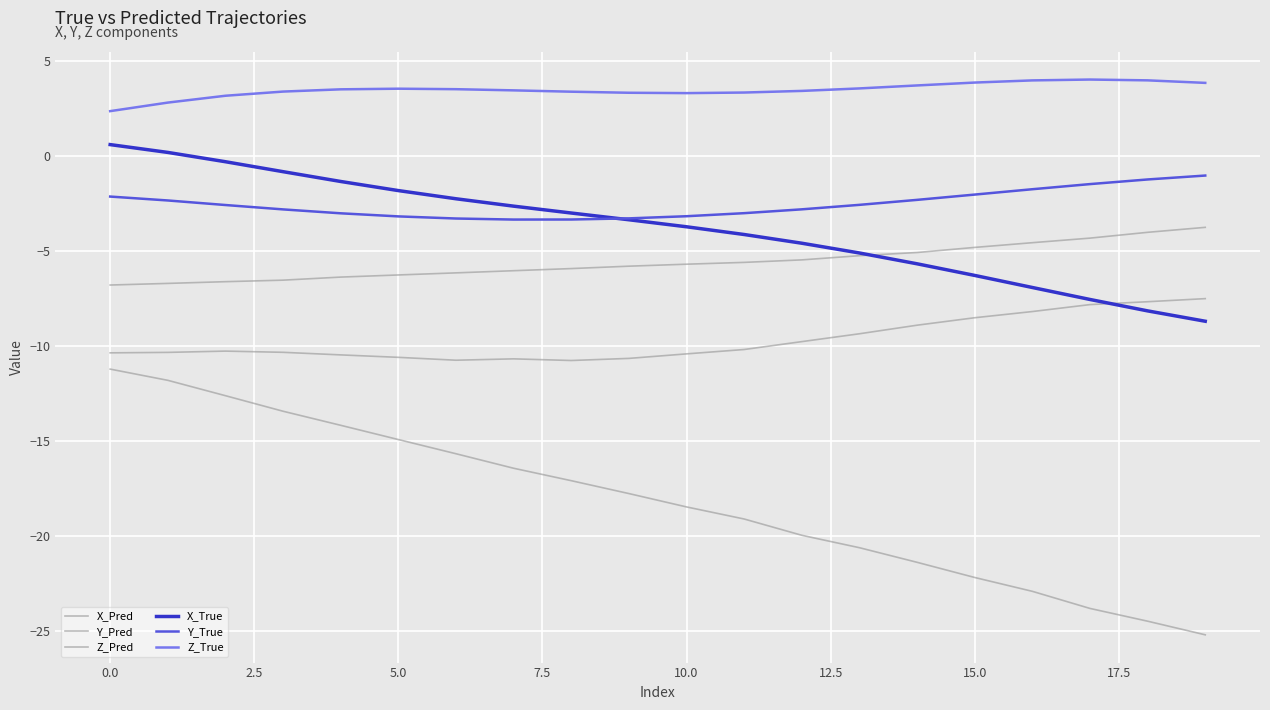

Reading left to right, transcribe all the data shown in this chart.

X_Pred: -11.2	-11.8	-12.6	-13.4	-14.2	-14.9	-15.7	-16.4	-17.1	-17.8	-18.5	-19.1	-20.0	-20.6	-21.4	-22.2	-22.9	-23.8	-24.5	-25.2
Y_Pred: -6.8	-6.7	-6.6	-6.5	-6.4	-6.2	-6.1	-6.0	-5.9	-5.8	-5.7	-5.6	-5.5	-5.2	-5.1	-4.8	-4.5	-4.3	-4.0	-3.7
Z_Pred: -10.3	-10.3	-10.3	-10.3	-10.5	-10.6	-10.7	-10.7	-10.7	-10.6	-10.4	-10.2	-9.8	-9.3	-8.9	-8.5	-8.2	-7.8	-7.7	-7.5
X_True: 0.6	0.2	-0.3	-0.8	-1.3	-1.8	-2.2	-2.6	-3.0	-3.3	-3.7	-4.1	-4.6	-5.1	-5.7	-6.3	-6.9	-7.5	-8.1	-8.7
Y_True: -2.1	-2.3	-2.6	-2.8	-3.0	-3.2	-3.3	-3.3	-3.3	-3.3	-3.2	-3.0	-2.8	-2.6	-2.3	-2.0	-1.7	-1.5	-1.2	-1.0
Z_True: 2.4	2.8	3.2	3.4	3.5	3.6	3.5	3.5	3.4	3.3	3.3	3.4	3.4	3.6	3.7	3.9	4.0	4.0	4.0	3.9